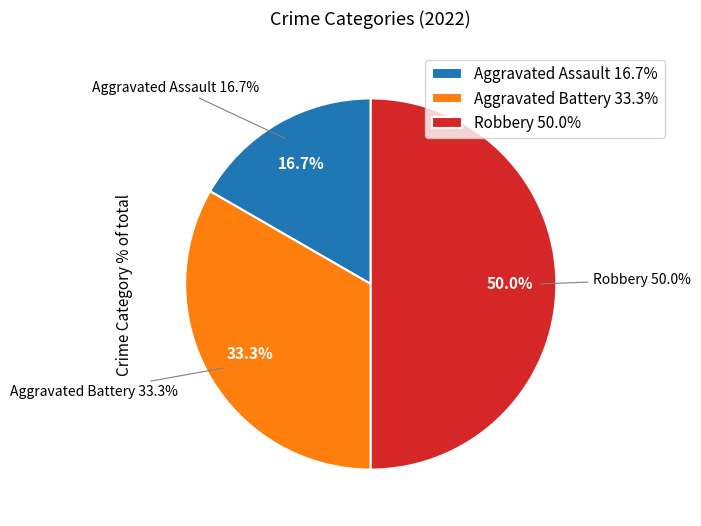

True or false: Criminal Sexual Assault accounts for 0% of the total.

True